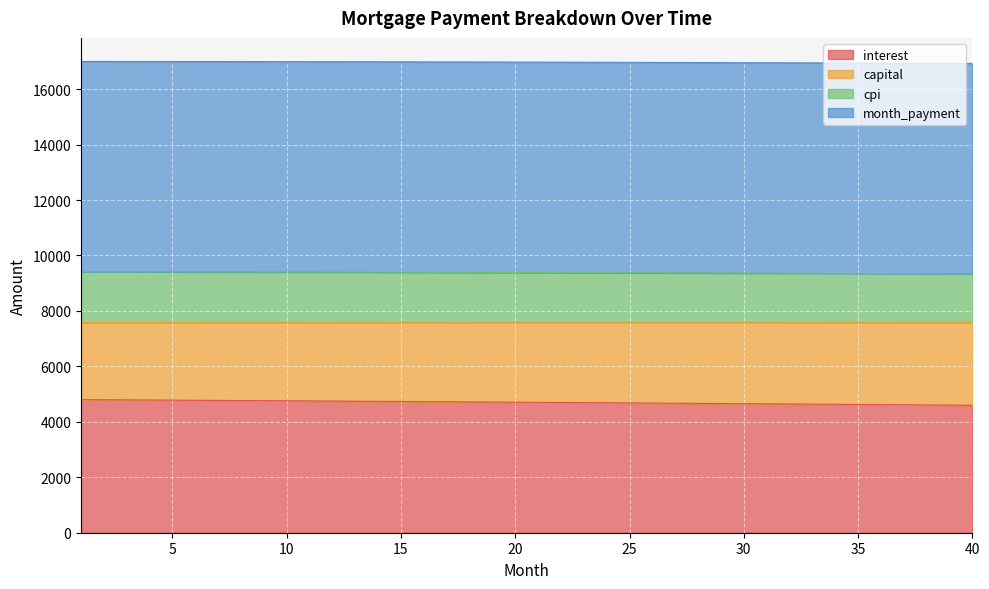

What is the difference between the maximum and minimum values in the cpi series?

72.1